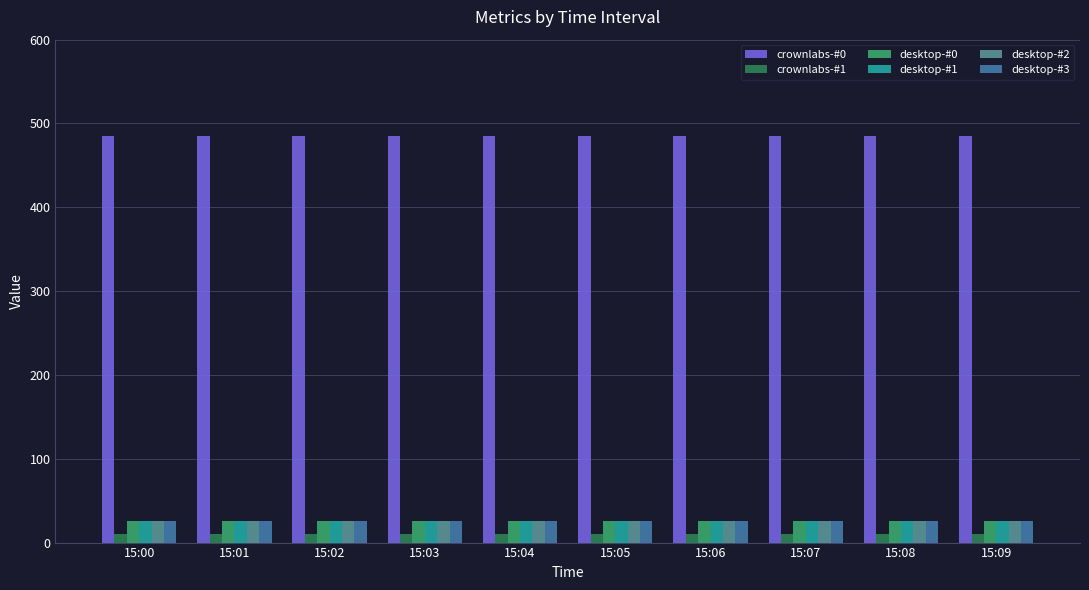

Read the desktop-#3 value at 15:09.

25.7